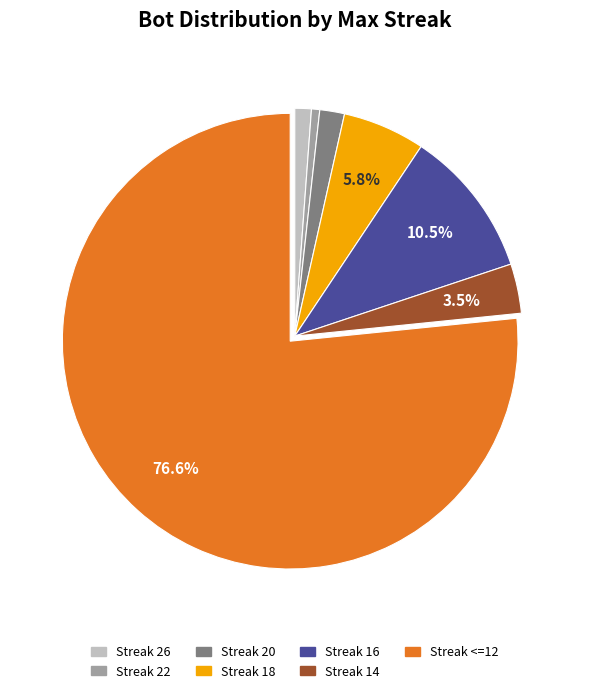

Does any single category account for the majority?

Yes